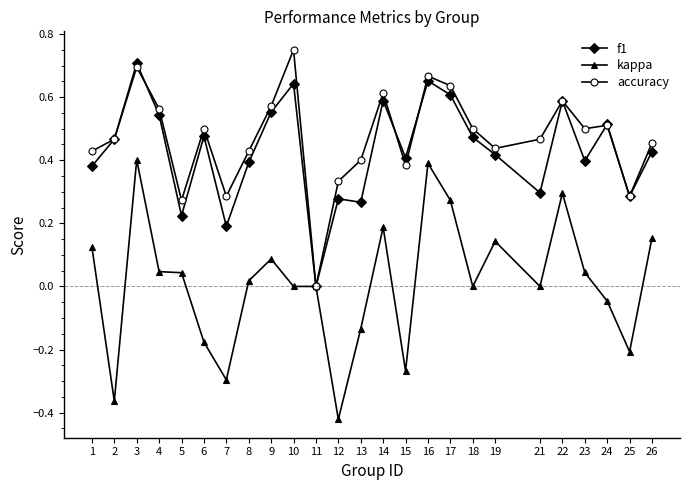

How many categories are shown in the chart?

25